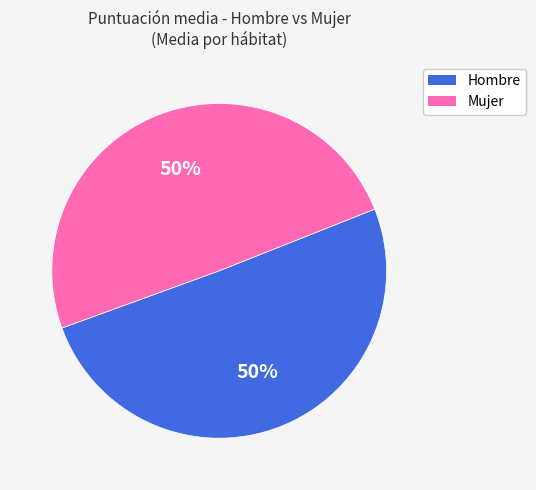

Do Mujer and Hombre together represent more than half of the pie?

Yes